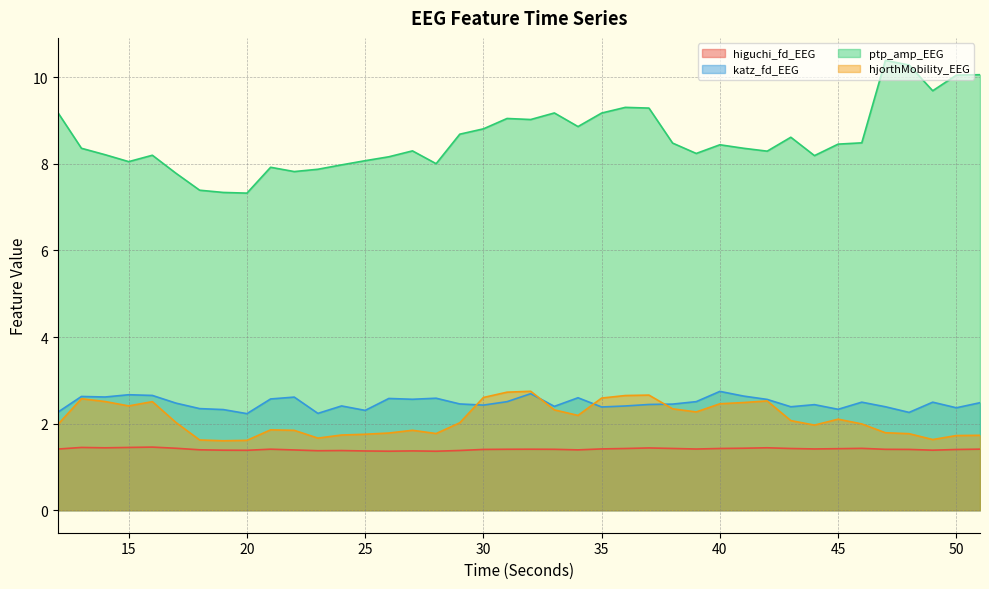

What is the sum of the hjorthMobility_EEG values at 32 and 23?

4.4